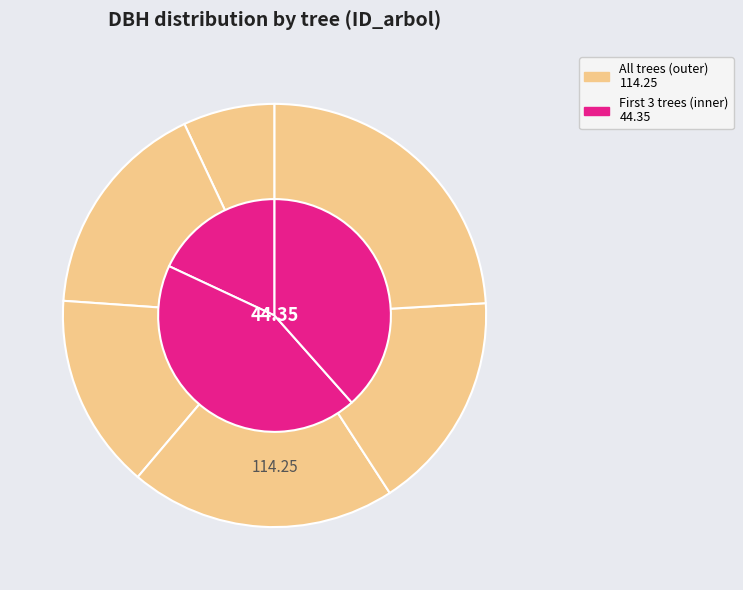

To the nearest percent, what portion does 81142001 represent?

7%